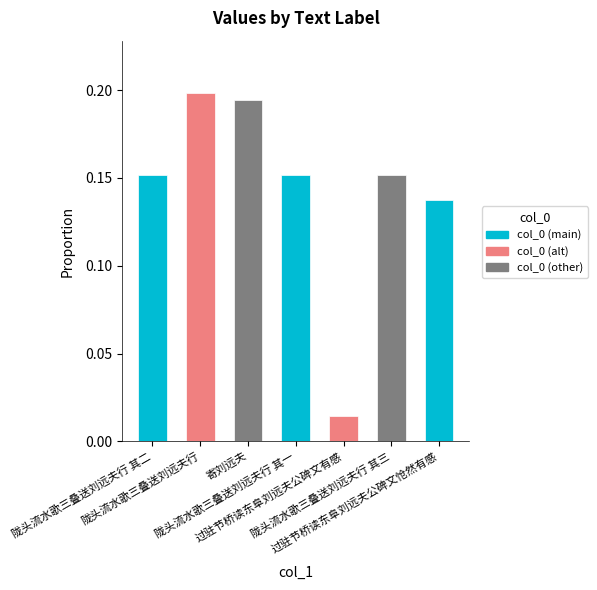

Is it true that the value at 陇头流水歌三叠送刘远夫行 其三 is 0.2?

True